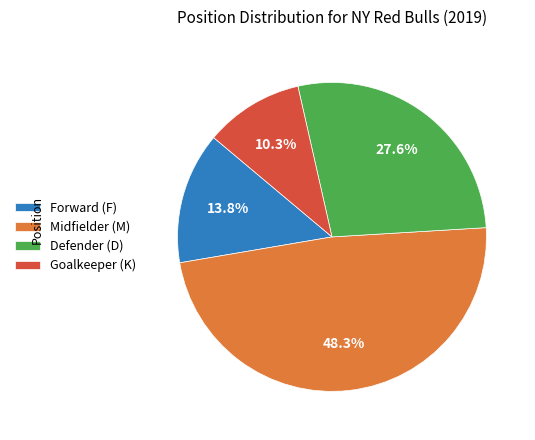

Which category has the smallest portion of the pie?

Goalkeeper (K)